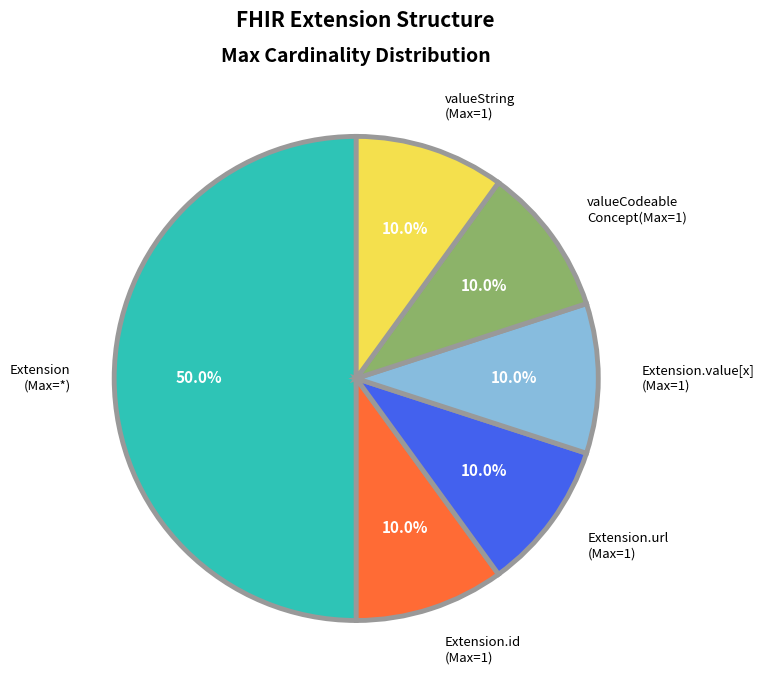

What is the largest slice in the pie chart?

Extension (Max=*)